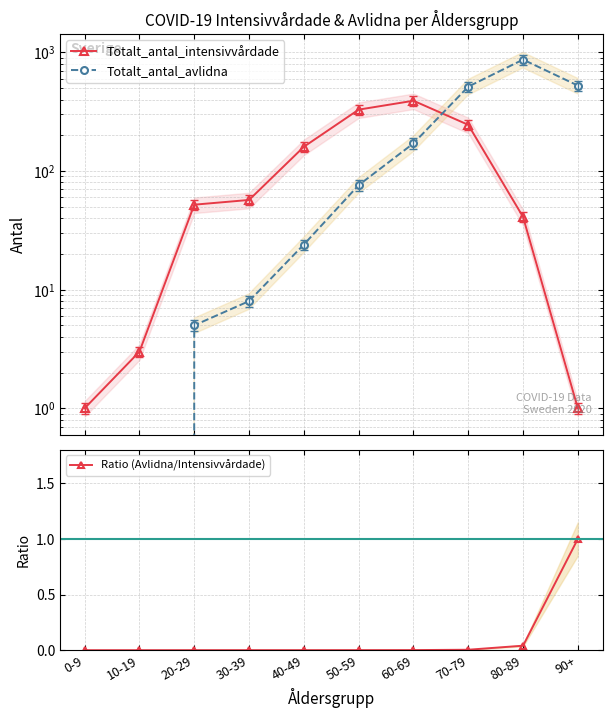

True or false: Ratio (Avlidna/Intensivvårdade) and Totalt_antal_avlidna intersect in this chart.

False